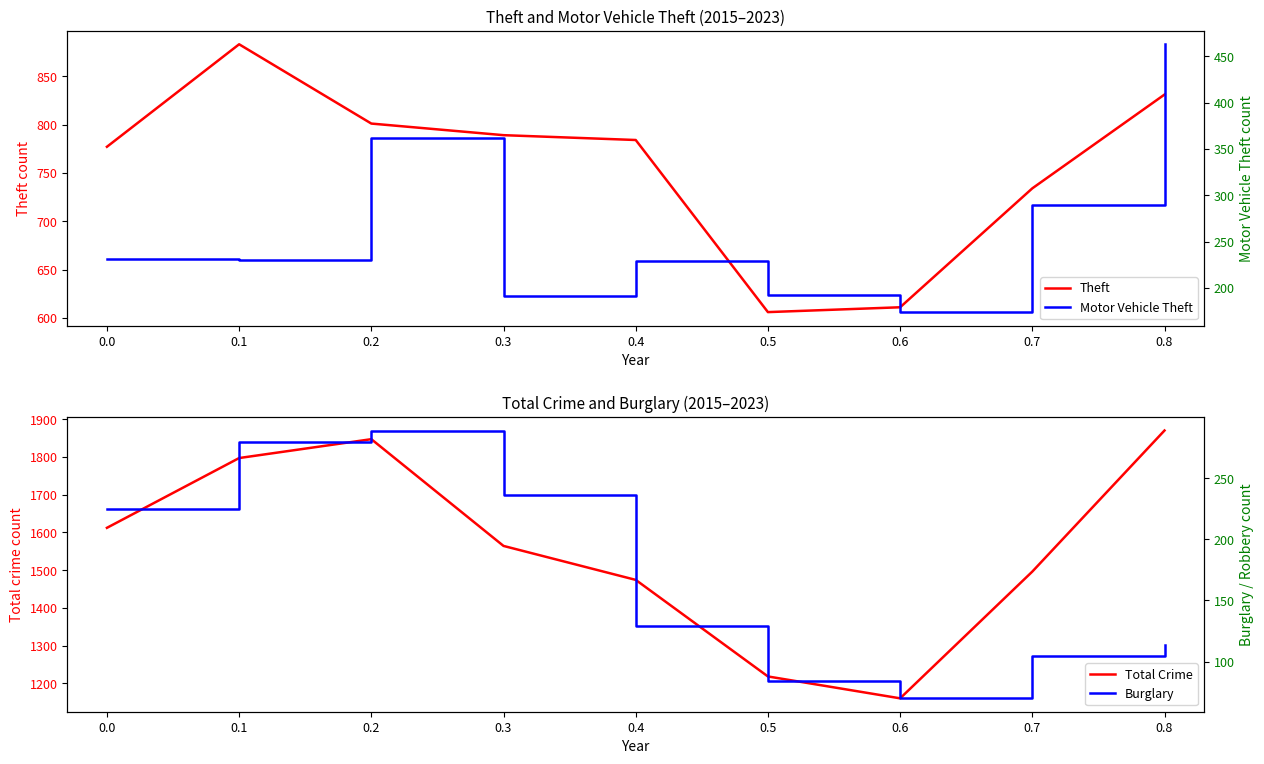

True or false: Total Crime and Burglary cross at least once.

False